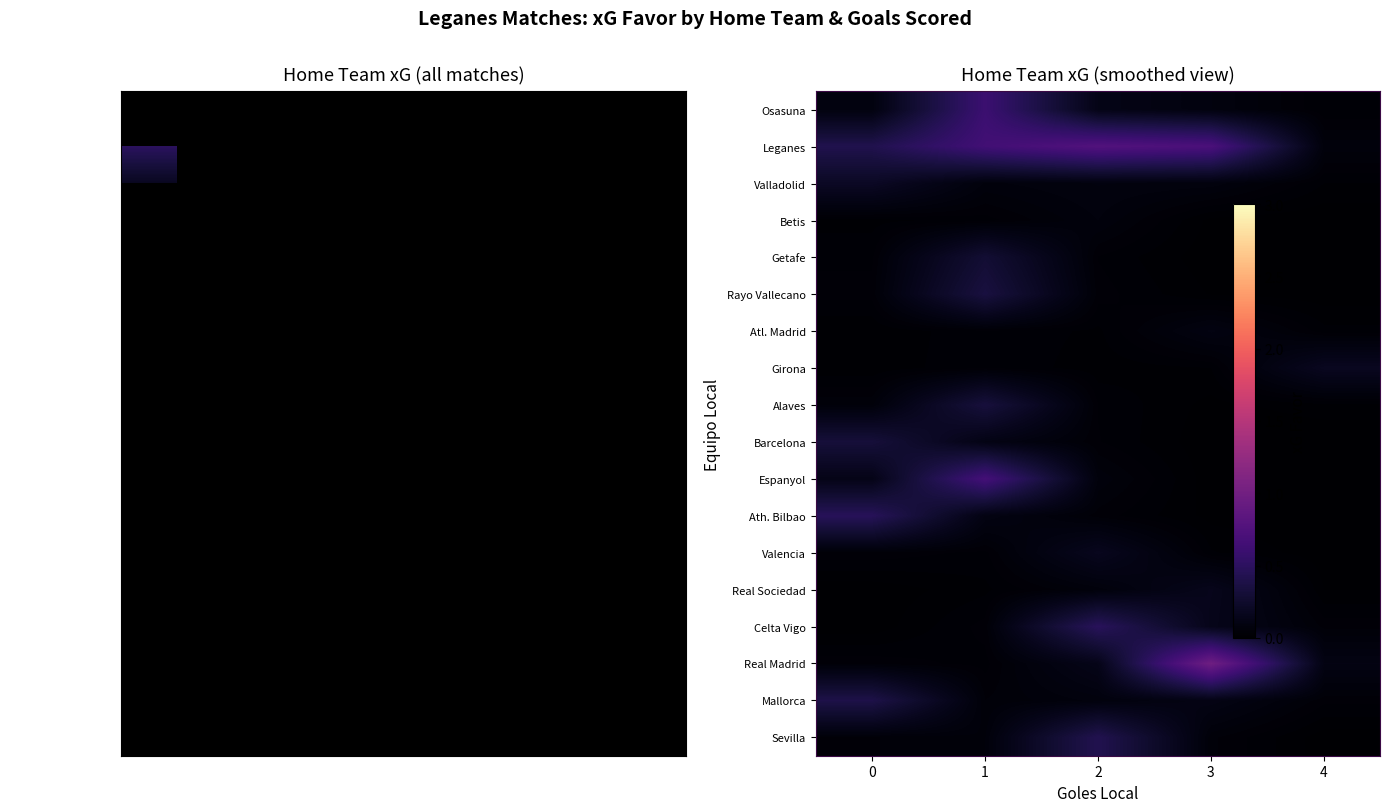

Reading left to right, extract all data points from this chart.

row_0: 0=0.1	1=0.6	2=0.1	3=0.1	4=0.0
row_1: 0=0.4	1=0.6	2=0.8	3=0.7	4=0.1
row_2: 0=0.2	1=0.1	2=0.1	3=0.1	4=0.0
row_3: 0=0.0	1=0.0	2=0.1	3=0.0	4=0.0
row_4: 0=0.0	1=0.3	2=0.0	3=0.0	4=0.0
row_5: 0=0.0	1=0.3	2=0.0	3=0.0	4=0.0
row_6: 0=0.0	1=0.0	2=0.0	3=0.1	4=0.0
row_7: 0=0.0	1=0.0	2=0.0	3=0.0	4=0.2
row_8: 0=0.1	1=0.3	2=0.0	3=0.0	4=0.0
row_9: 0=0.3	1=0.1	2=0.0	3=0.0	4=0.0
row_10: 0=0.1	1=0.7	2=0.1	3=0.0	4=0.0
row_11: 0=0.5	1=0.1	2=0.0	3=0.0	4=0.0
row_12: 0=0.0	1=0.0	2=0.2	3=0.0	4=0.0
row_13: 0=0.0	1=0.0	2=0.1	3=0.2	4=0.0
row_14: 0=0.0	1=0.0	2=0.5	3=0.1	4=0.0
row_15: 0=0.0	1=0.0	2=0.1	3=1.0	4=0.1
row_16: 0=0.4	1=0.0	2=0.1	3=0.1	4=0.0
row_17: 0=0.0	1=0.1	2=0.4	3=0.0	4=0.0